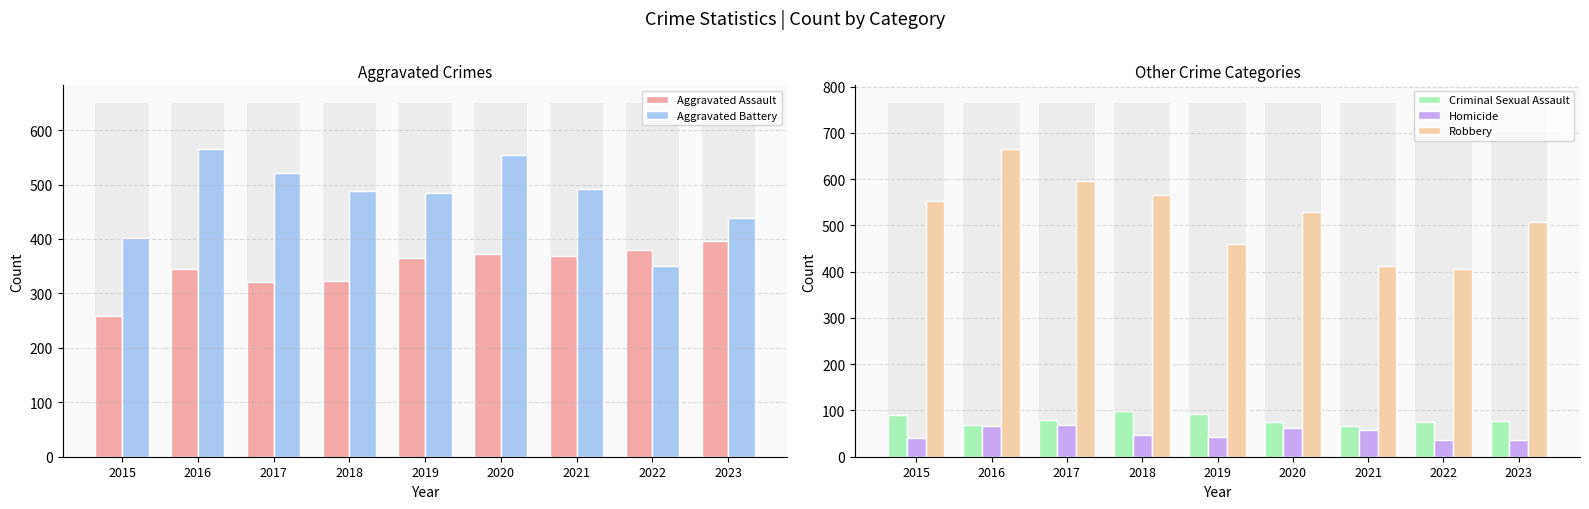

What is the difference between the maximum and second lowest values in the Robbery series?

252